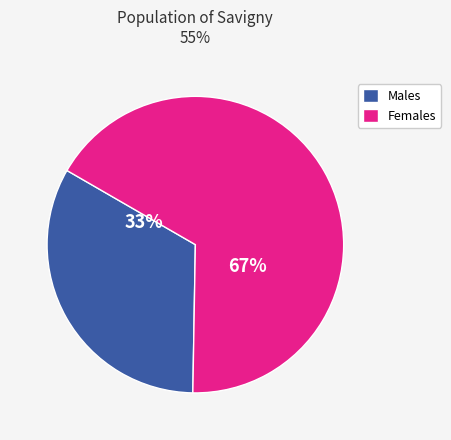

To the nearest percent, what is the average slice percentage?

50%